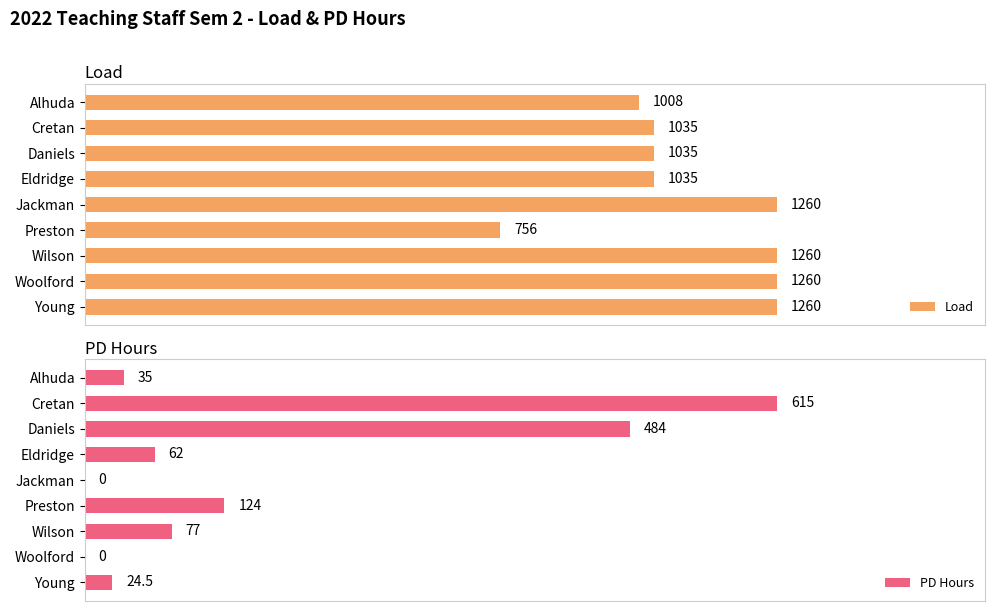

At how many categories does at least one series exceed 0?

9